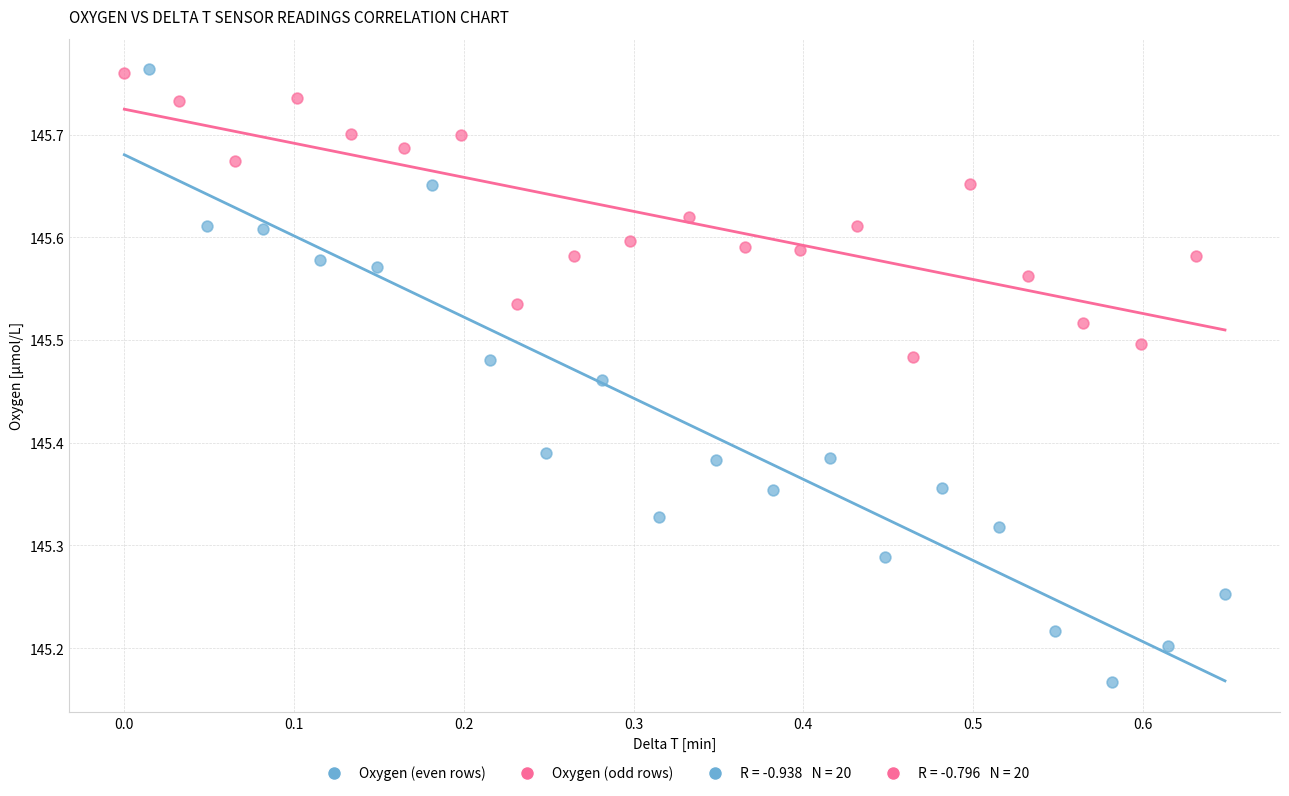

Which series has the widest spread of Y values?

Oxygen (even rows)